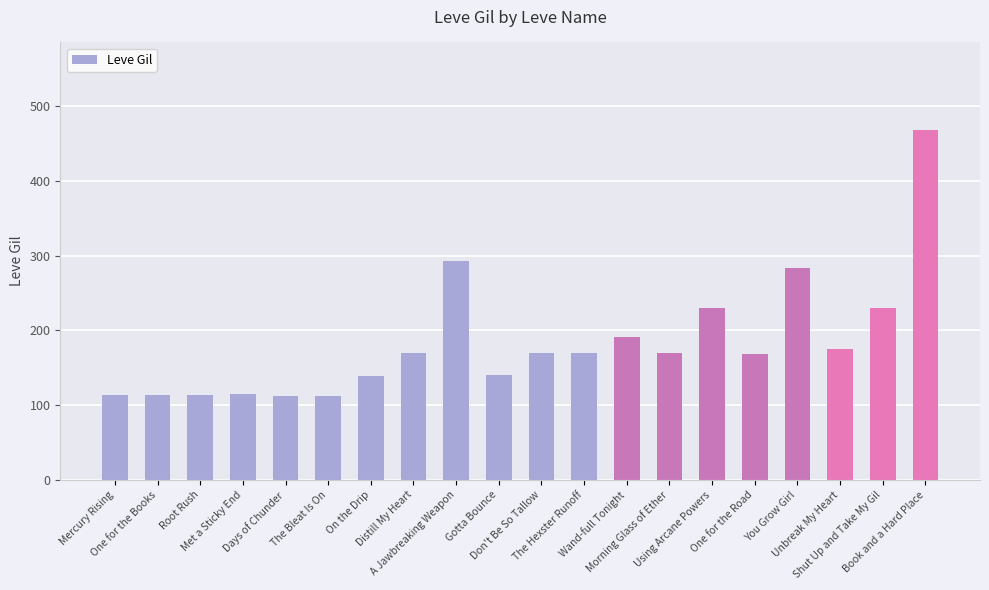

What is the label of the 5th bar from the right?

One for the Road